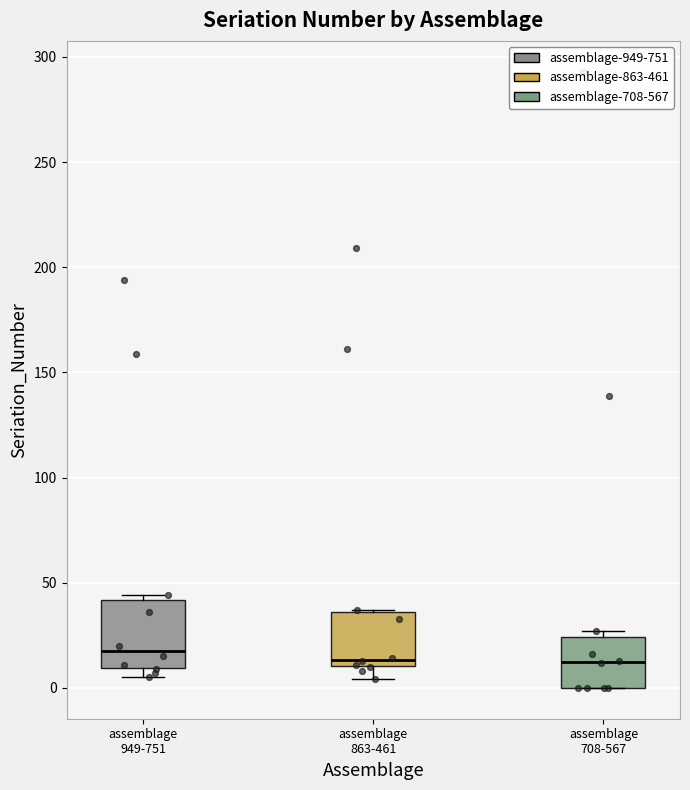

Which box is the tallest, from its lower edge to its upper edge?

assemblage 949-751